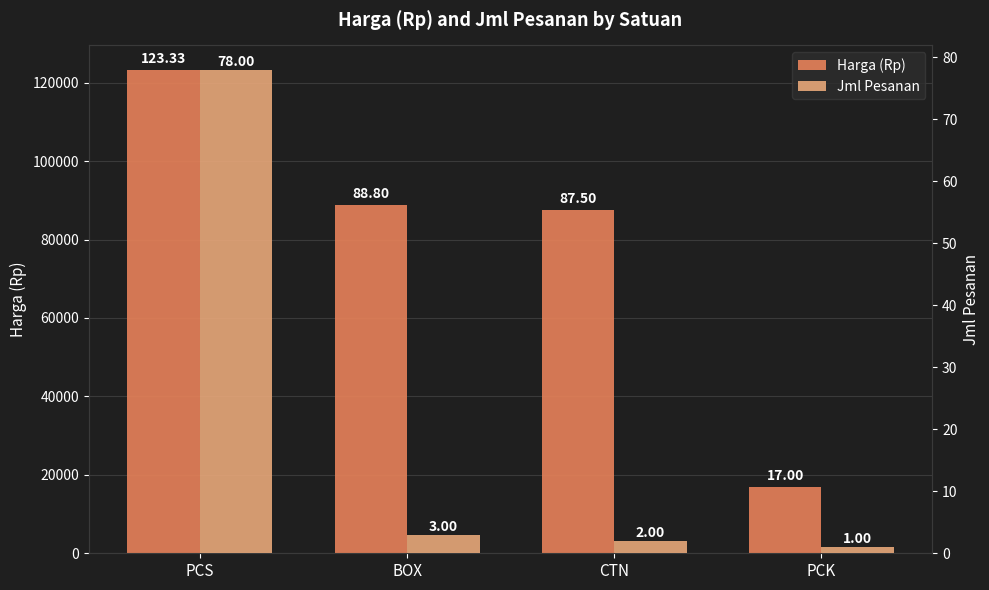

How many data points does each series have?

4